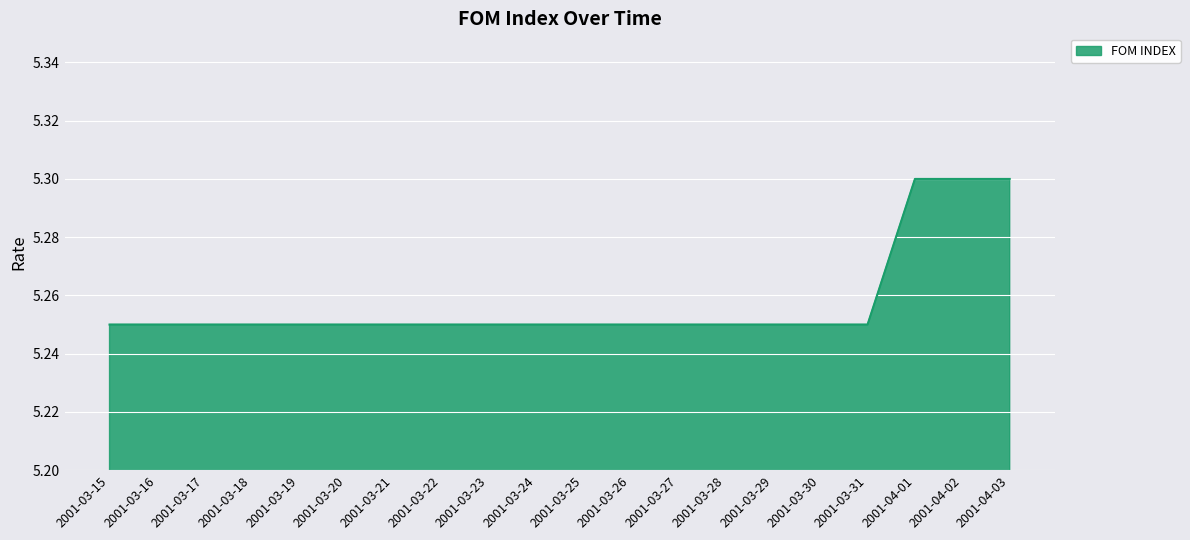

Approximately how many times larger is the value at 2001-03-27 compared to 2001-03-25?

1.0